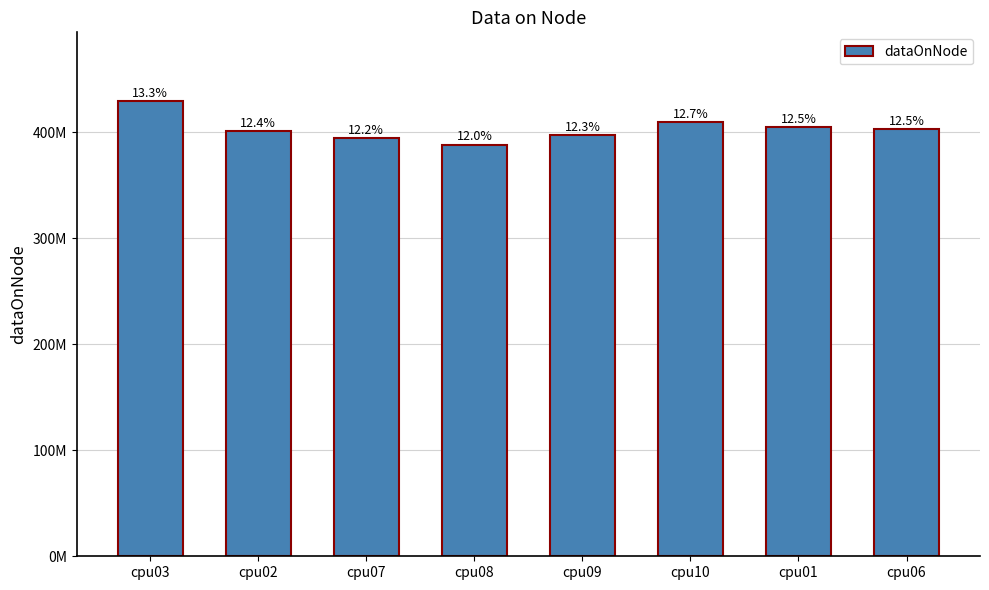

What is the greatest value displayed?

429765860